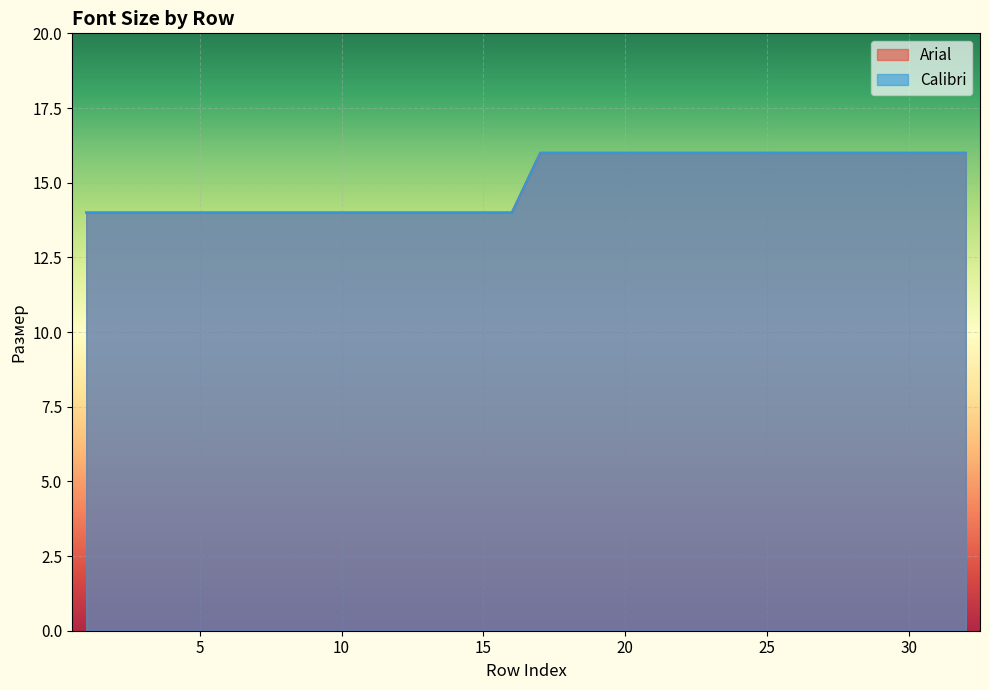

What is the difference between the second highest and second lowest values in the Calibri series?

2